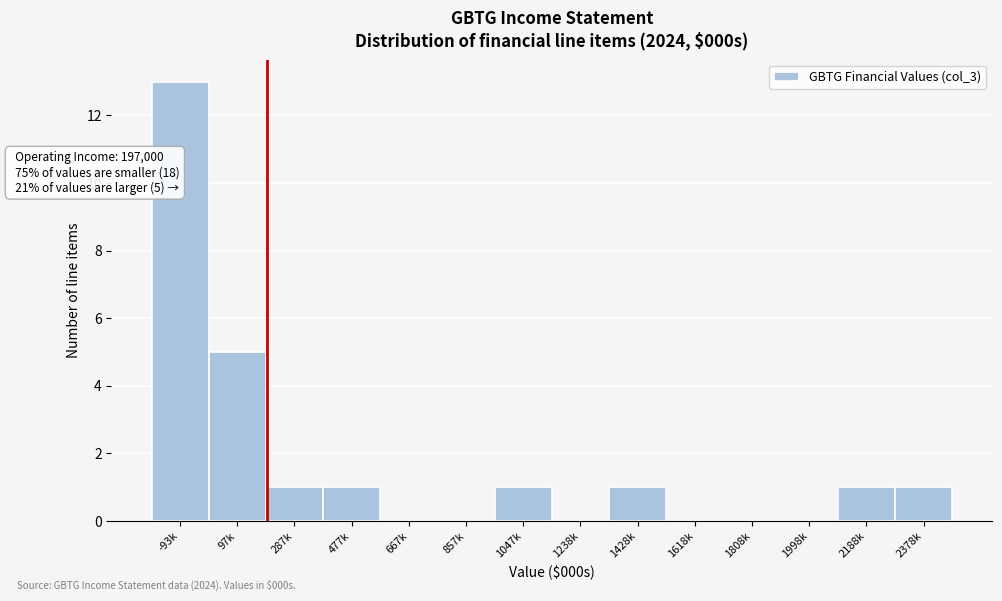

Reading left to right, extract all data points from this chart.

-93k=13	97k=5	287k=1	477k=1	667k=0	857k=0	1047k=1	1238k=0	1428k=1	1618k=0	1808k=0	1998k=0	2188k=1	2378k=1